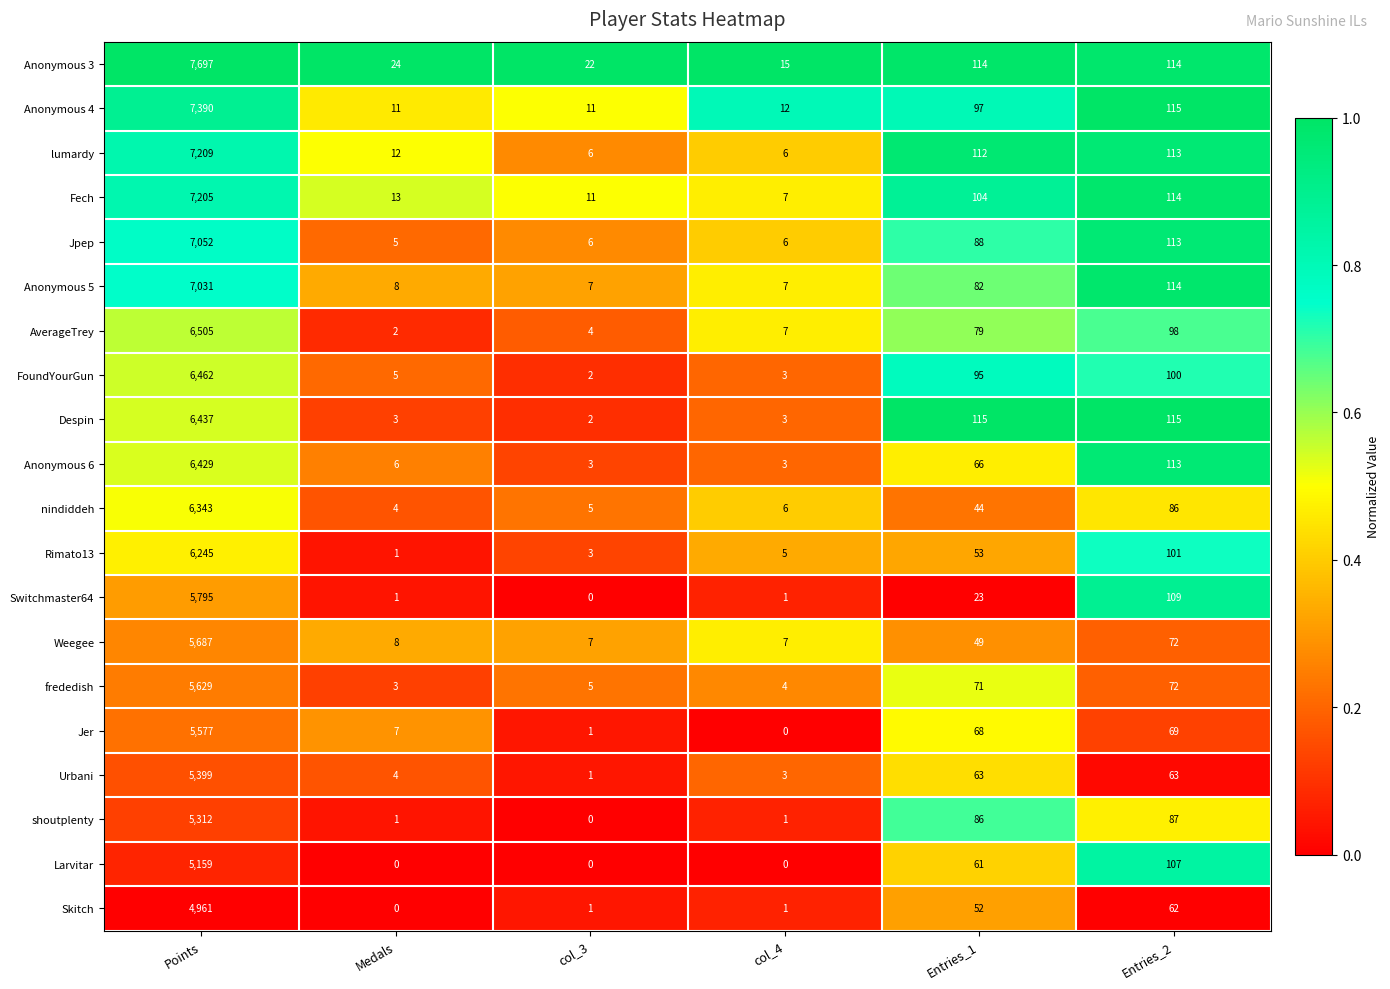

Is the value of Rimato13 at Entries_2 greater than the value of Weegee at Points?

No